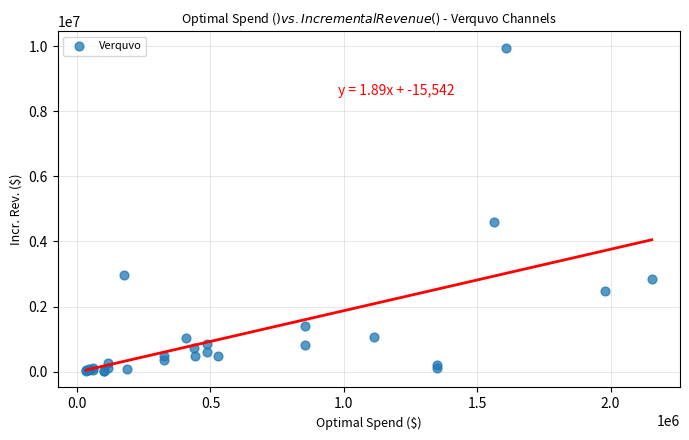

What Y value in the scatter plot is closest to 4984904?

4606175.1